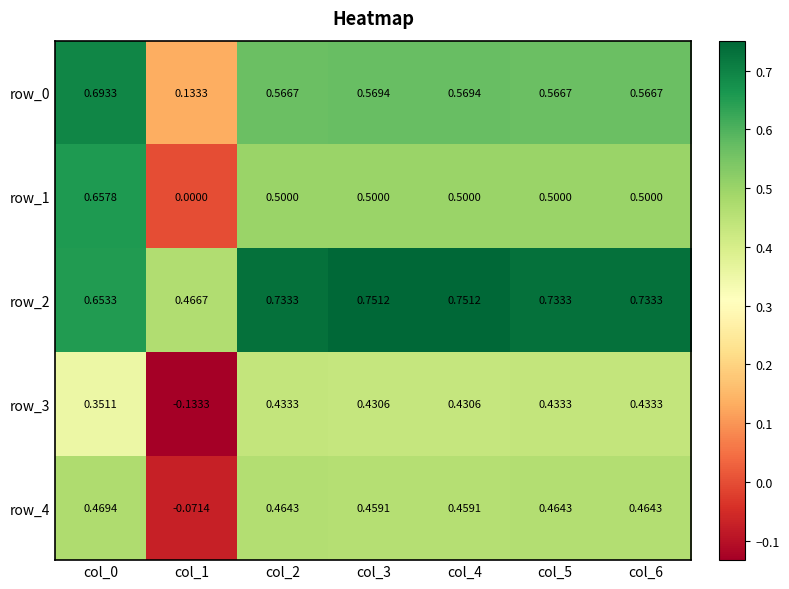

True or false: row_4 has a value of 0.7 at col_4.

False